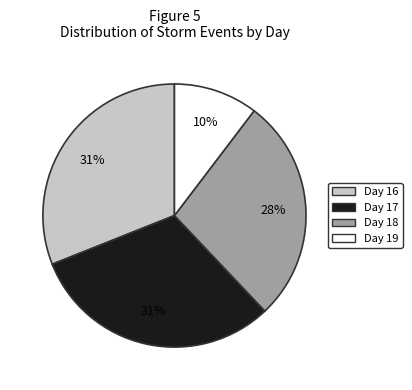

Does any single category account for the majority?

No